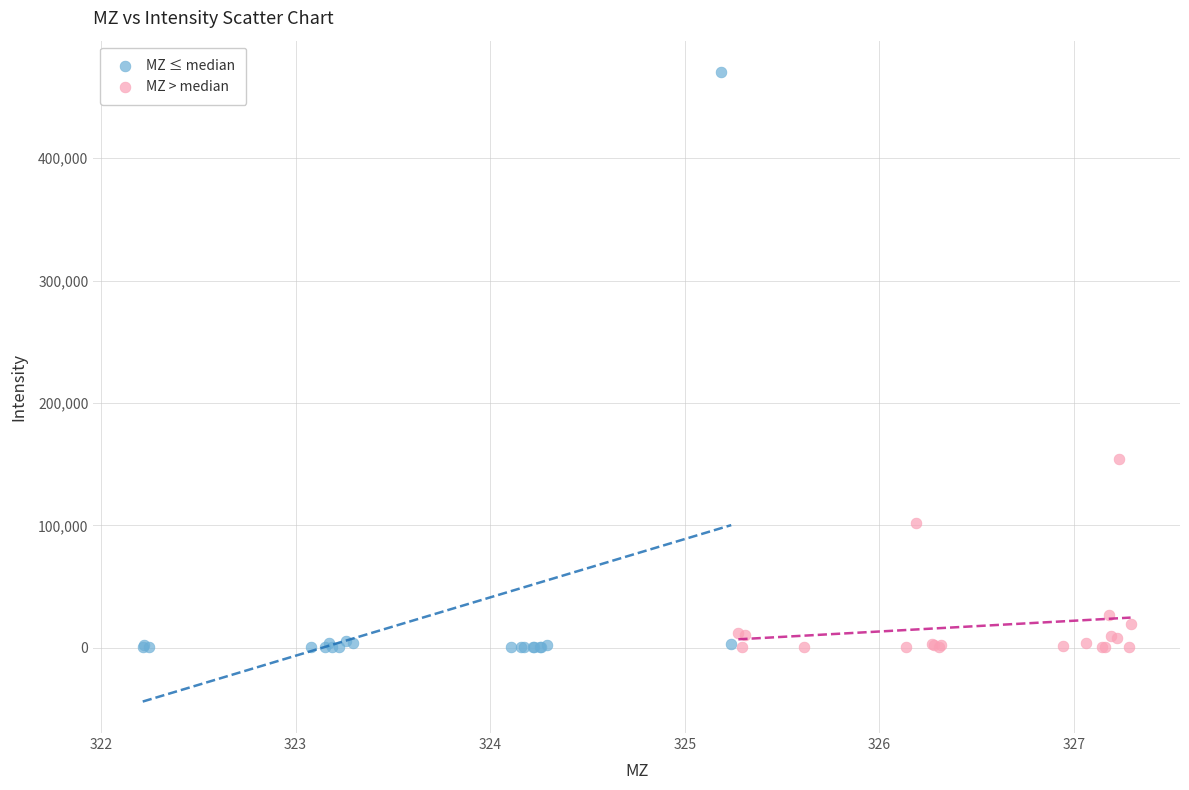

Which series reaches the maximum Y coordinate?

MZ ≤ median